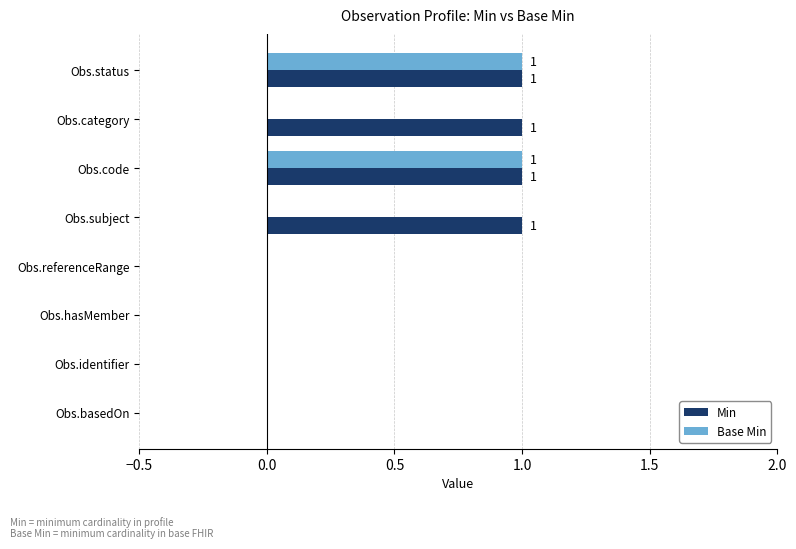

What is the sum of all Min values?

4